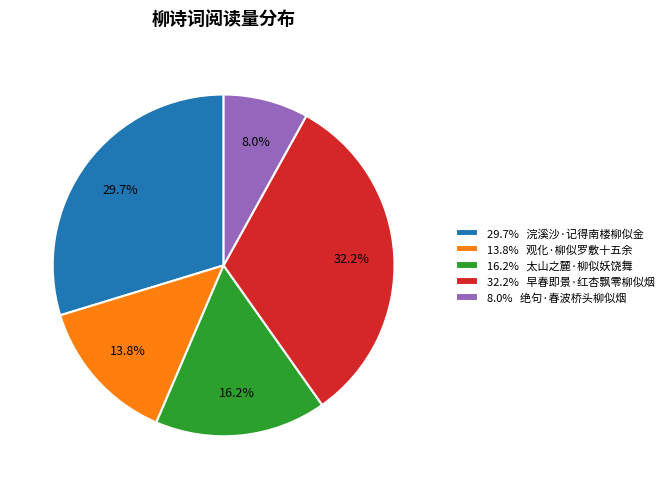

Count the number of slices in the pie.

5